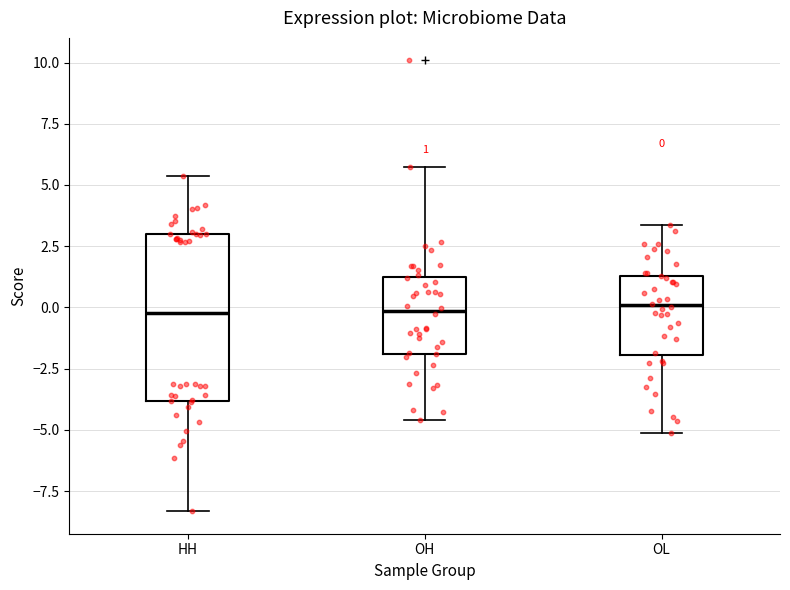

Comparing the boxes themselves (not the whiskers), which one is the tallest?

HH